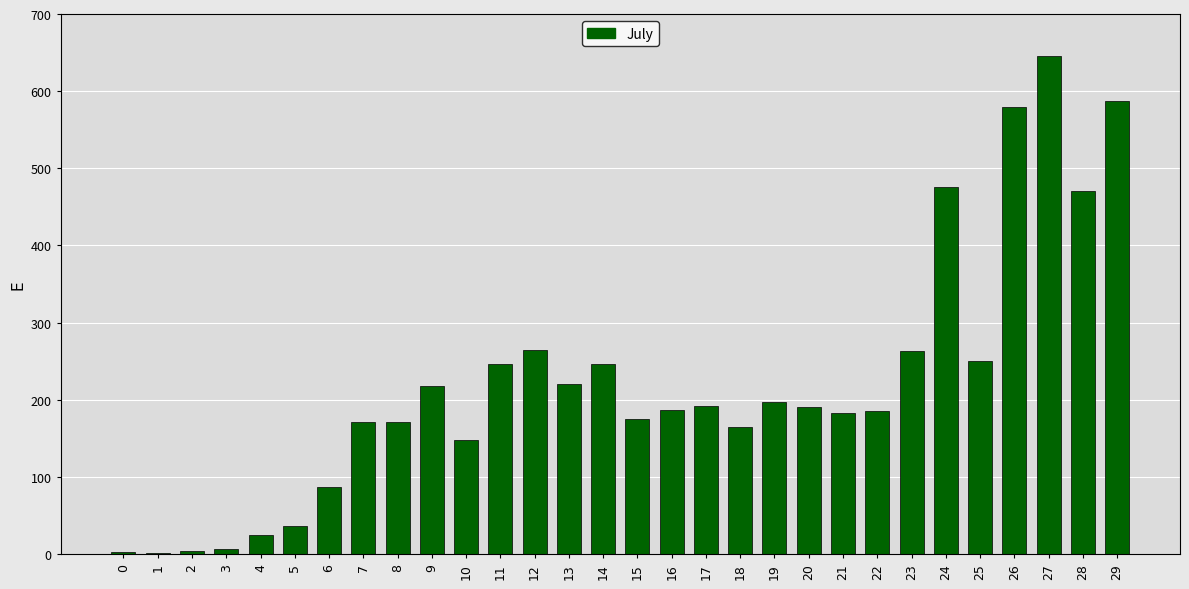

The chart shows a value of 632 at 28. True or false?

False